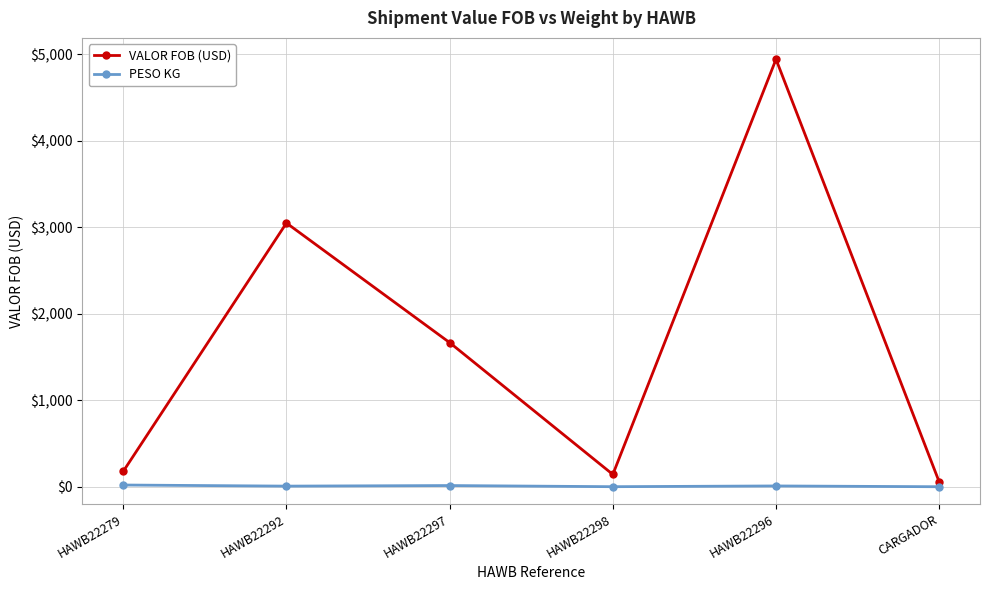

True or false: PESO KG and VALOR FOB (USD) intersect in this chart.

False